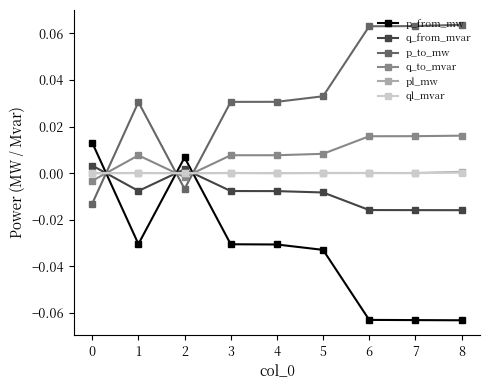

How many negative values does the p_from_mw series have?

7